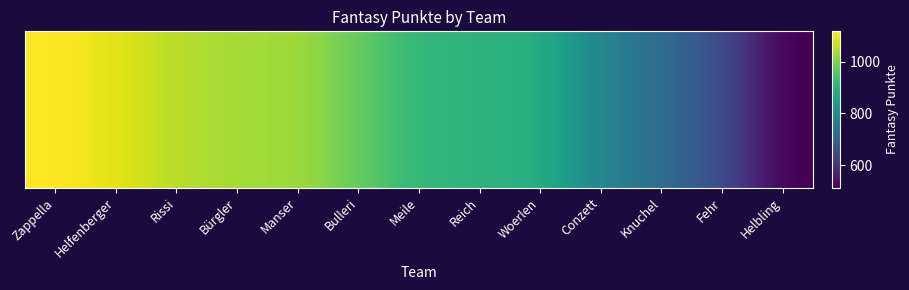

Which label corresponds to the largest value in the chart?

Zappella